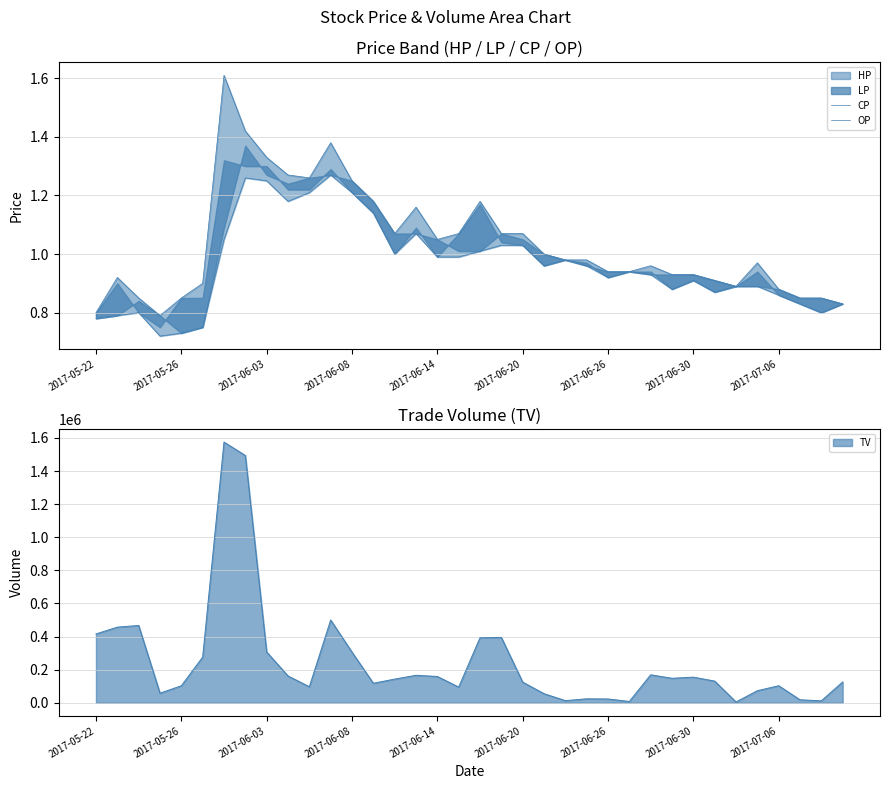

True or false: CP and OP intersect in this chart.

False